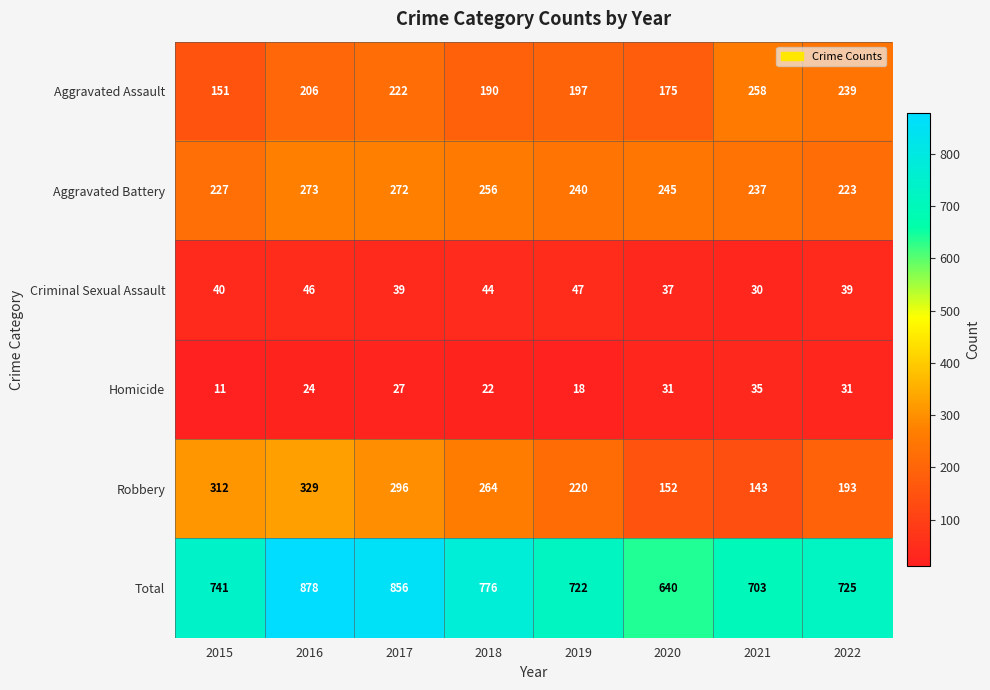

What is the total value across all series at 2022?

1450